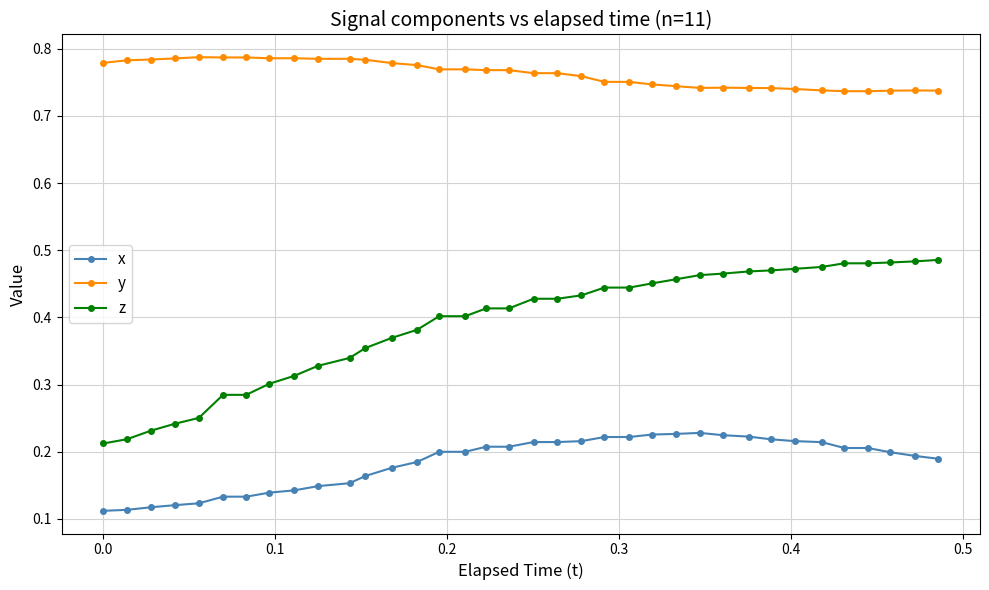

Which series has the largest range (max minus min)?

z